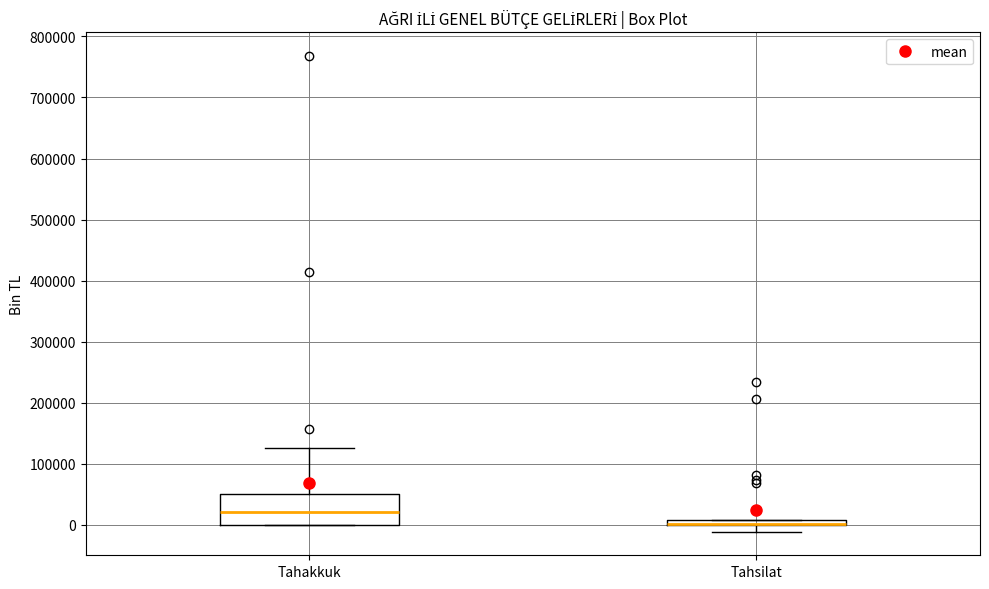

Comparing the boxes themselves (not the whiskers), which one is the tallest?

Tahakkuk